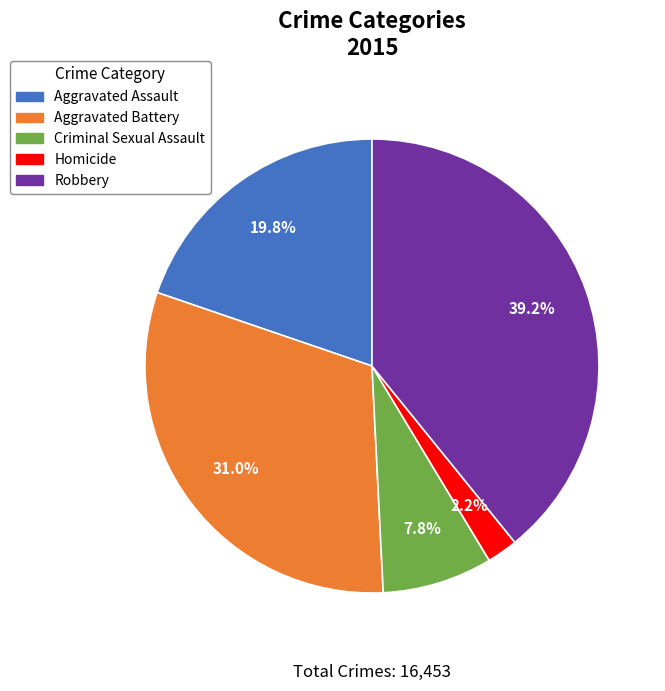

What is the smallest slice in the pie chart?

Homicide